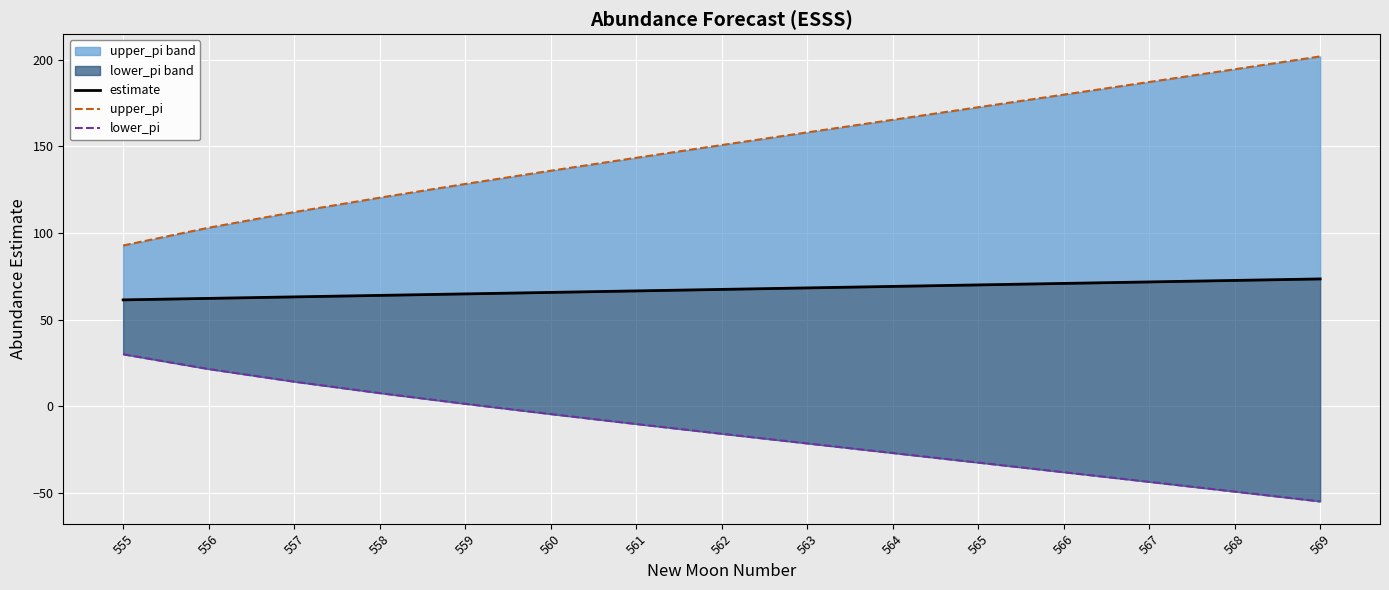

Read the upper_pi line value at 560.

135.9